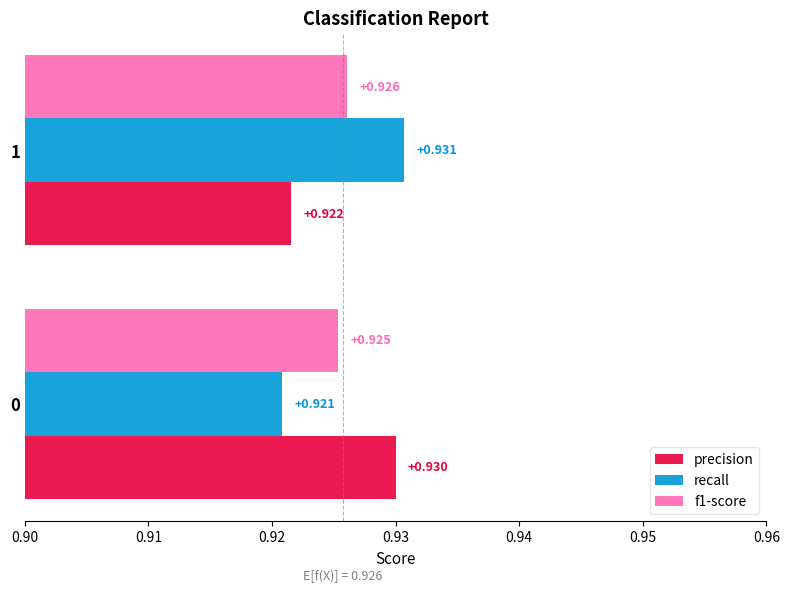

List the series in order of their peak value, highest first.

recall, precision, f1-score